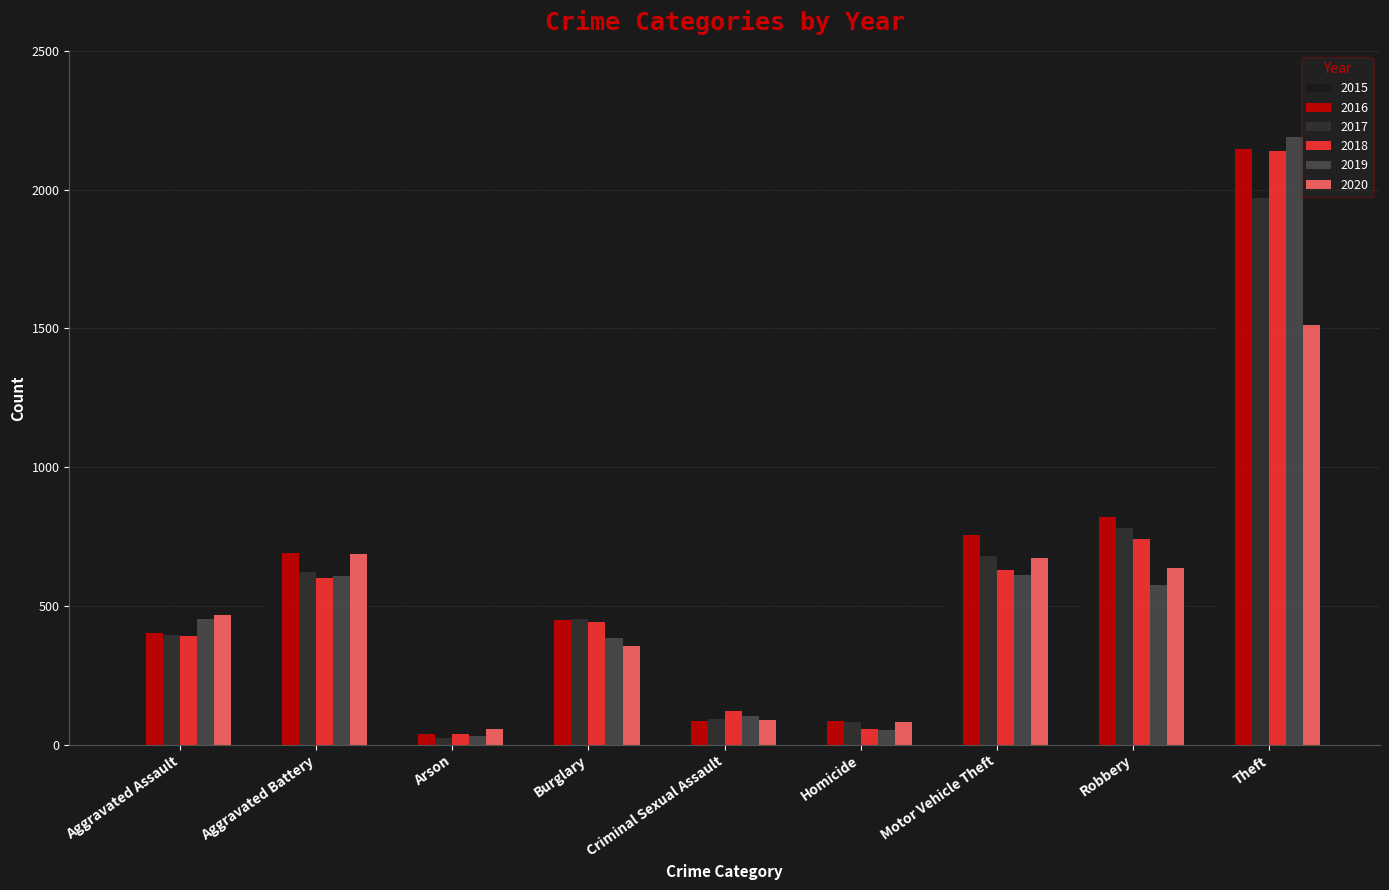

How many bars are there in total?

54